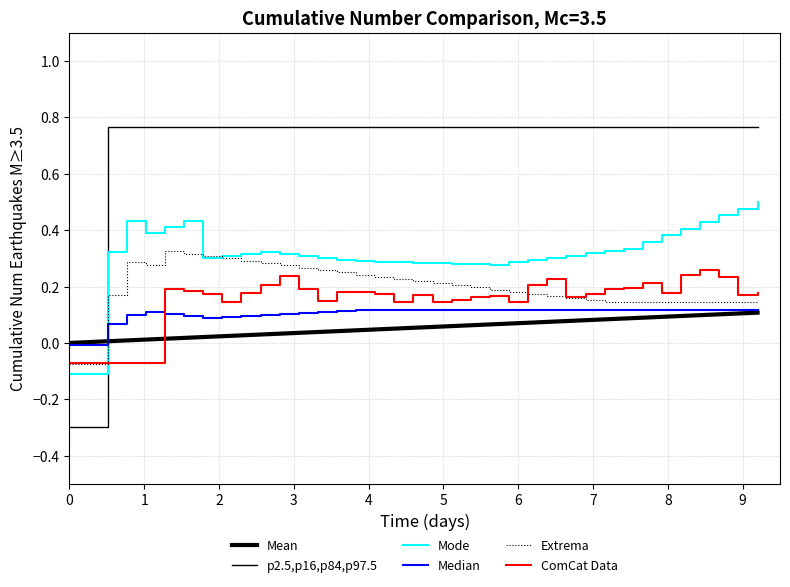

Does the chart have visible grid lines?

Yes